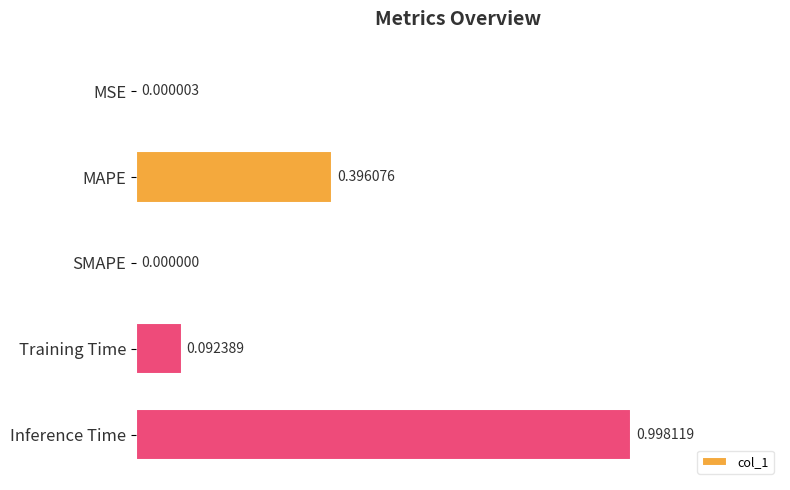

What is the change in value from MAPE to SMAPE?

-0.4